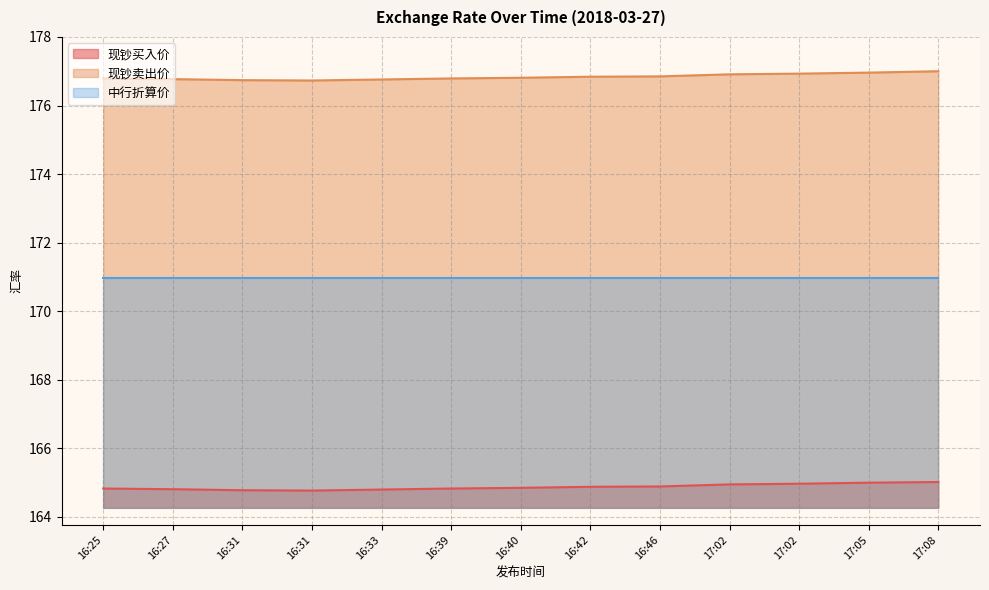

What is the value of the 现钞买入价 point at the 12th from the left?

165.0